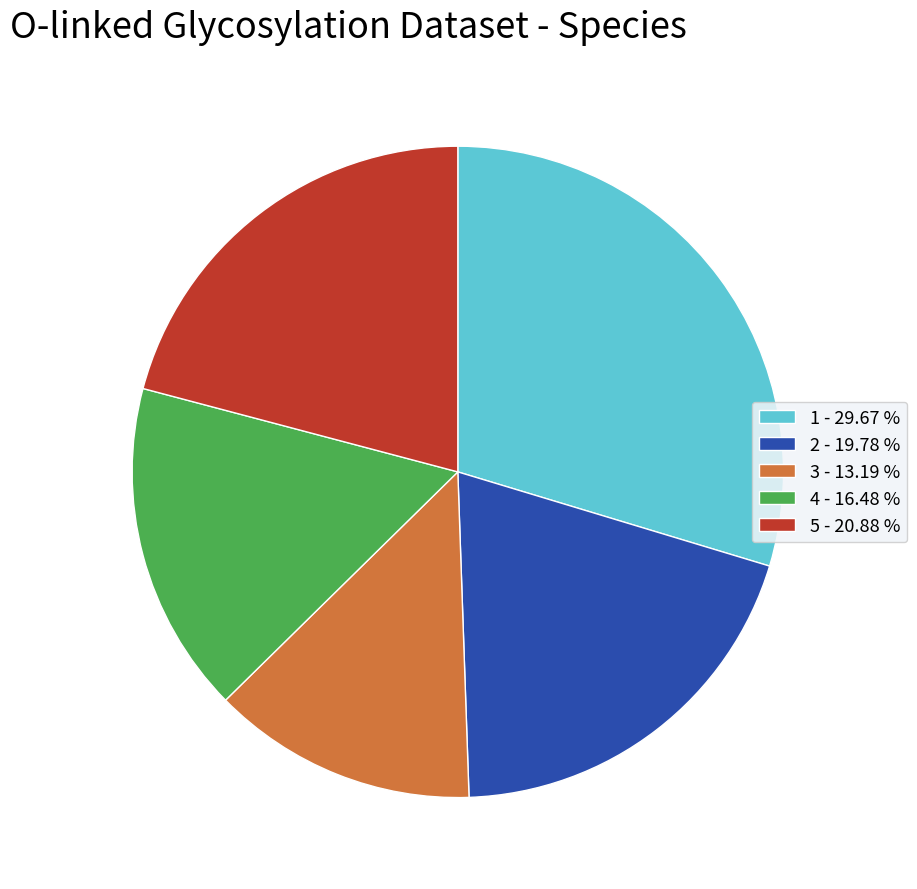

The 5 slice represents 21% of the pie. True or false?

True